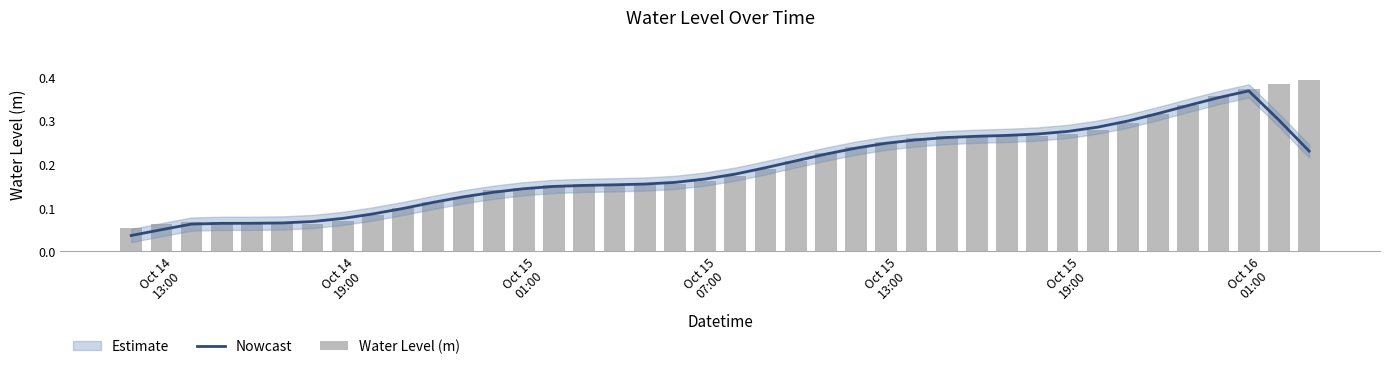

Does the chart contain stacked bars?

No